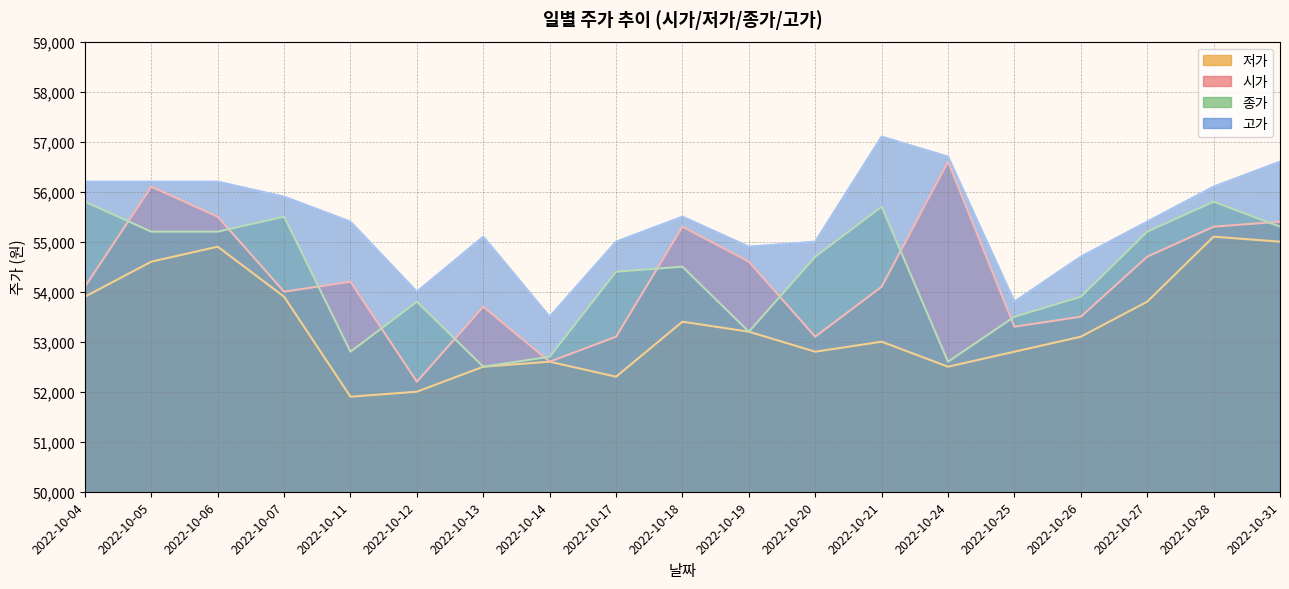

True or false: 종가 and 고가 cross at least once.

False